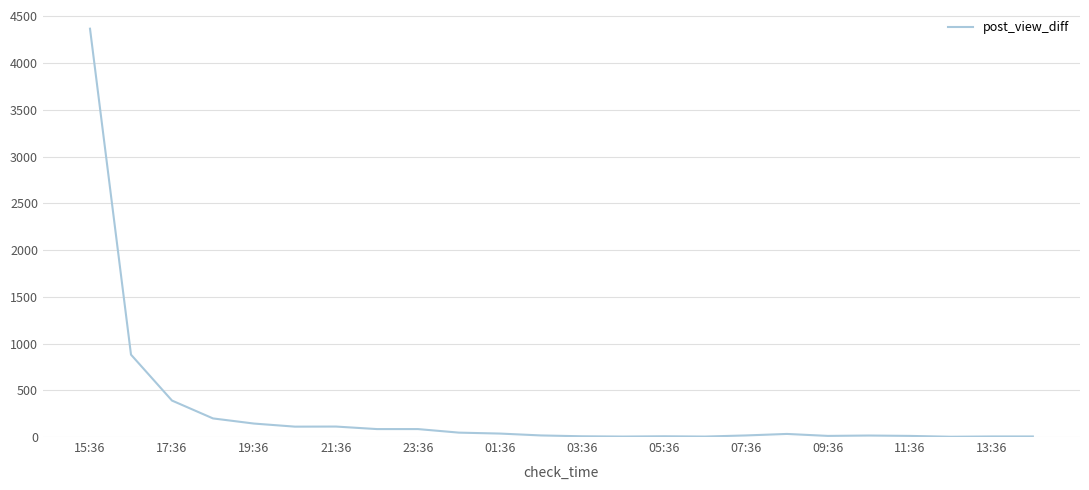

What is the maximum value shown in the chart?

4367